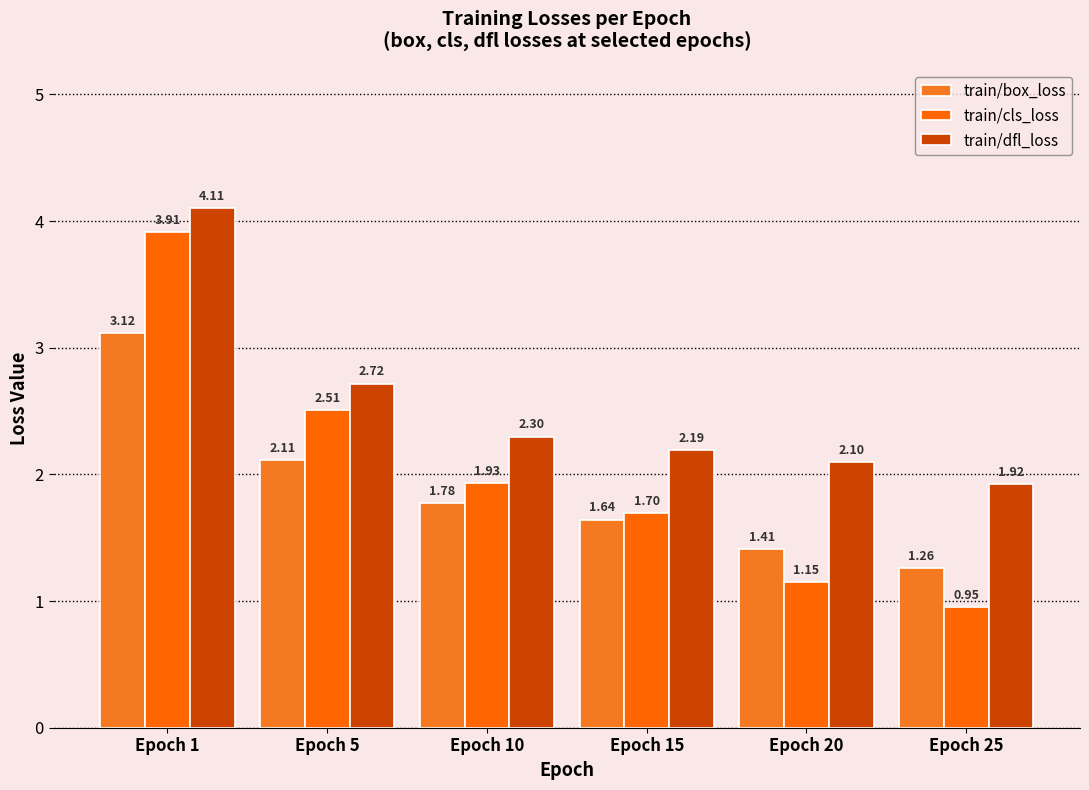

What are all the series names shown in the legend?

train/box_loss, train/cls_loss, train/dfl_loss